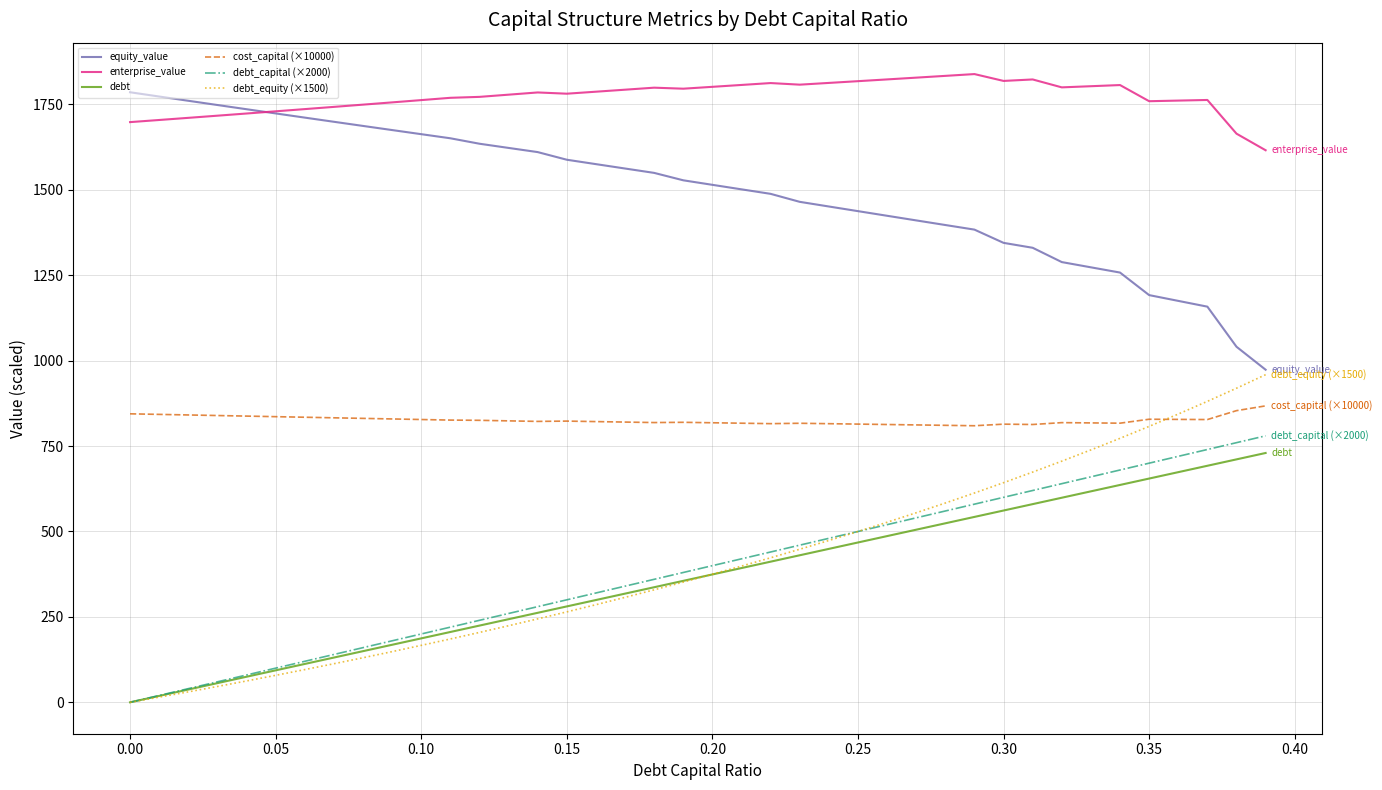

Does the chart have visible grid lines?

Yes